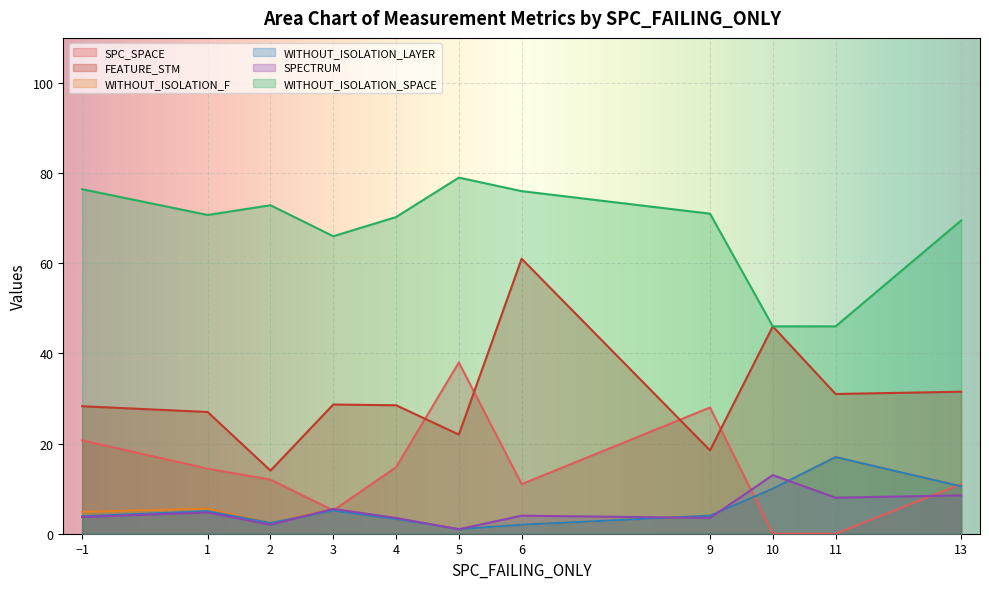

What are all the series names shown in the legend?

SPC_SPACE, FEATURE_STM, WITHOUT_ISOLATION_F, WITHOUT_ISOLATION_LAYER, SPECTRUM, WITHOUT_ISOLATION_SPACE